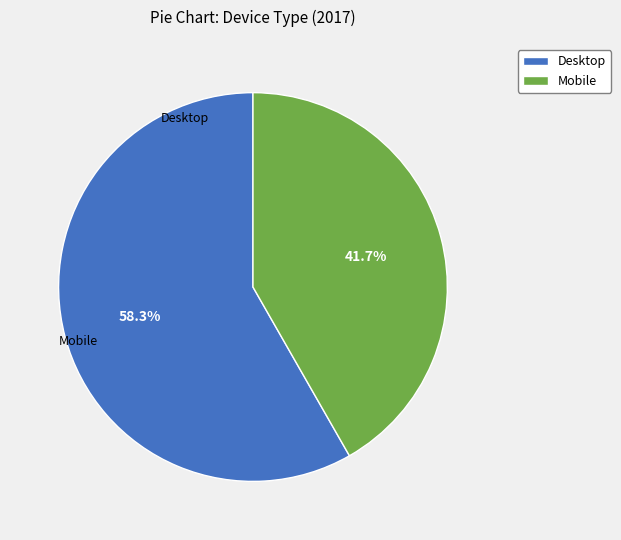

Which category has the smallest portion of the pie?

Mobile